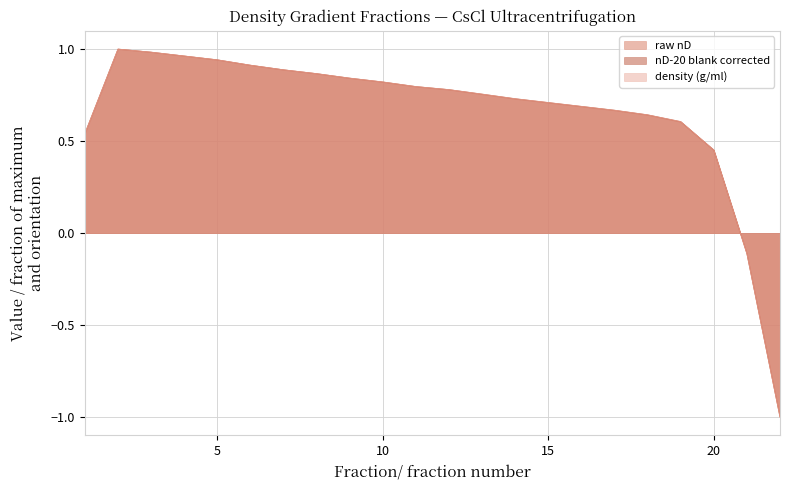

Rank the series by their maximum value, from highest to lowest.

raw nD, nD-20 blank corrected, density (g/ml)